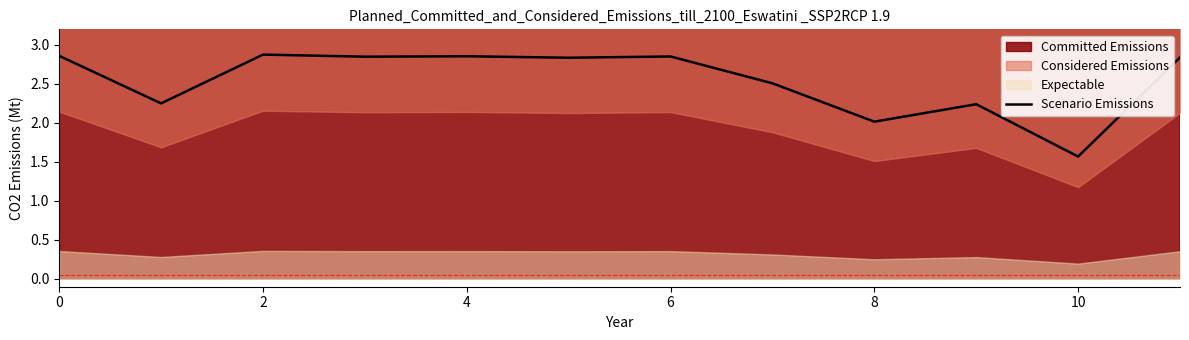

What is the maximum value shown in the chart?

2.9